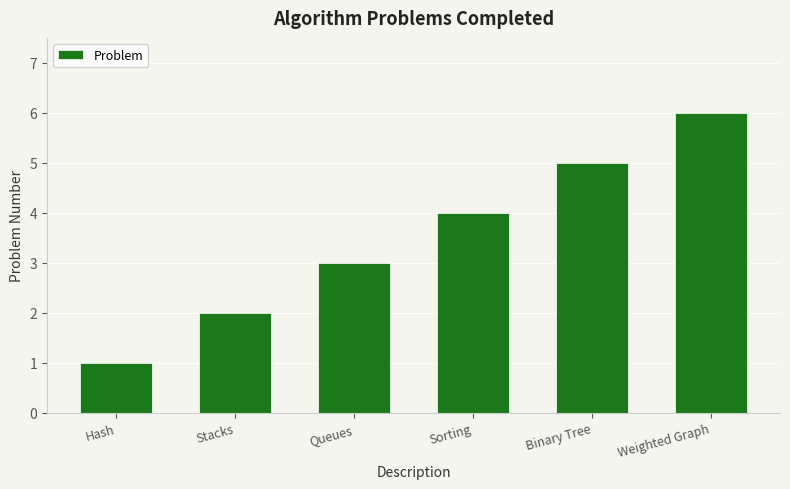

What is the difference between the values at Hash and Stacks?

1